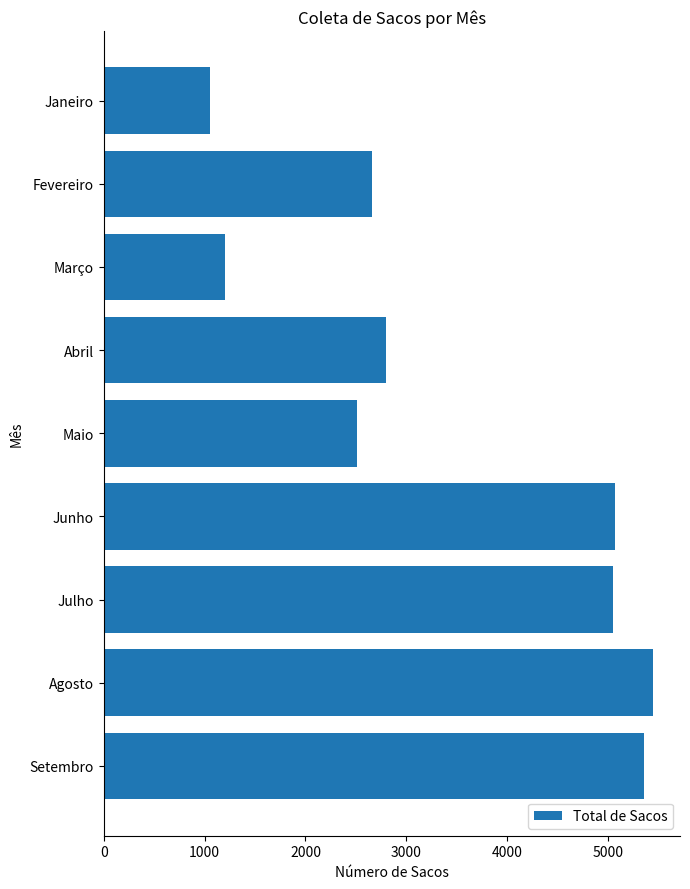

Is it true that the value at Fevereiro is 3607?

False